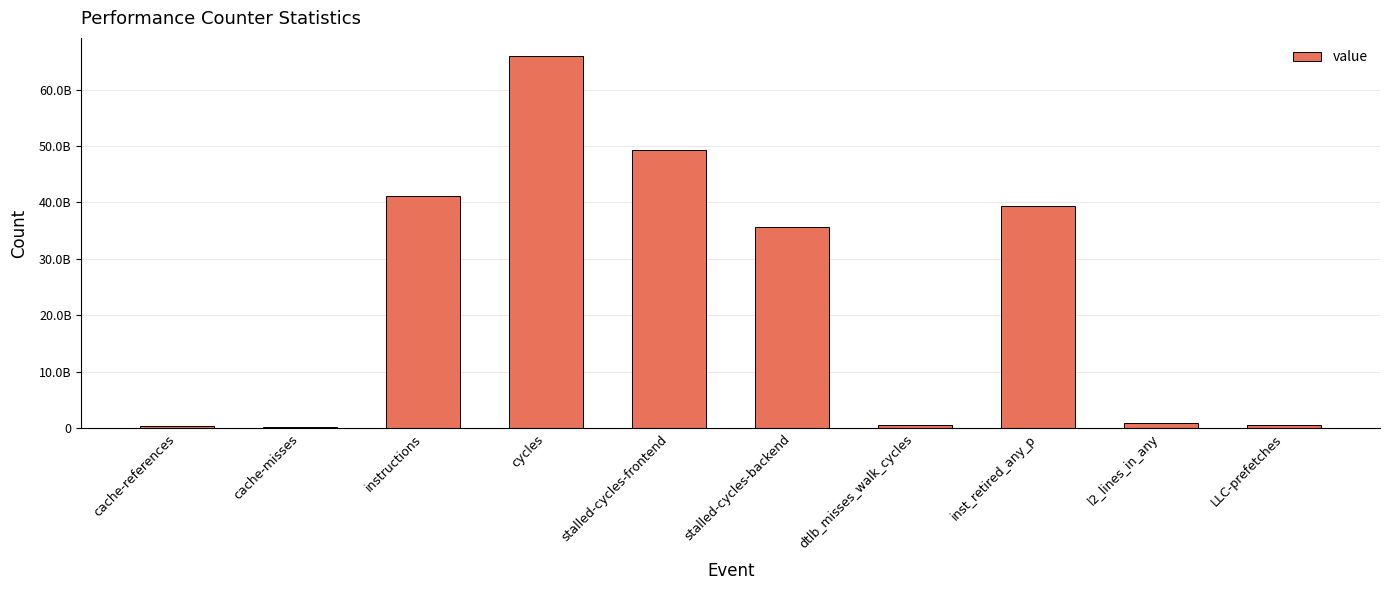

What is the label of the 5th bar from the left?

stalled-cycles-frontend